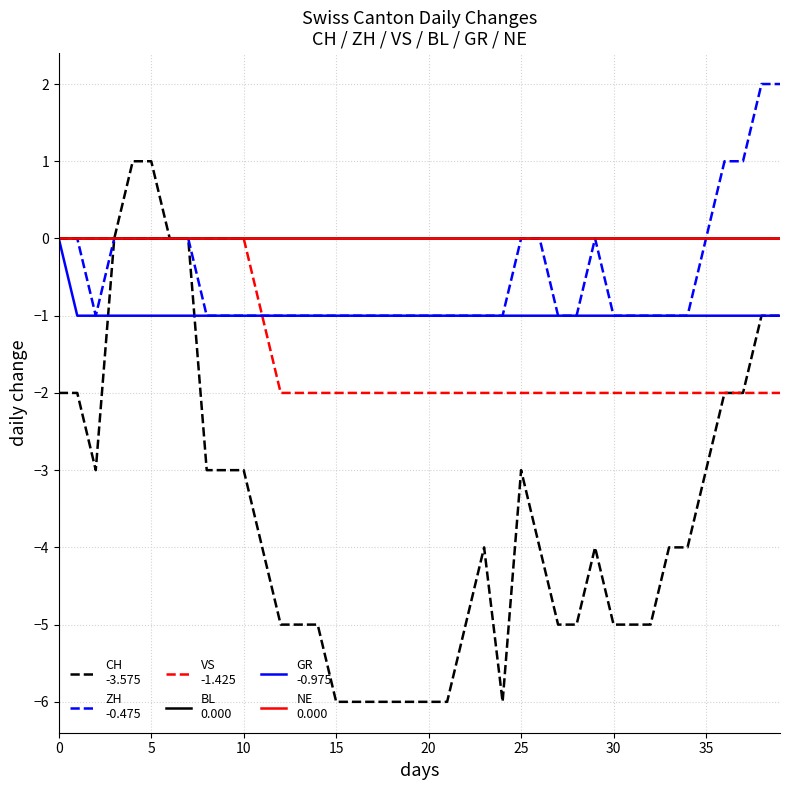

Is this an area chart (filled region under the line)?

No